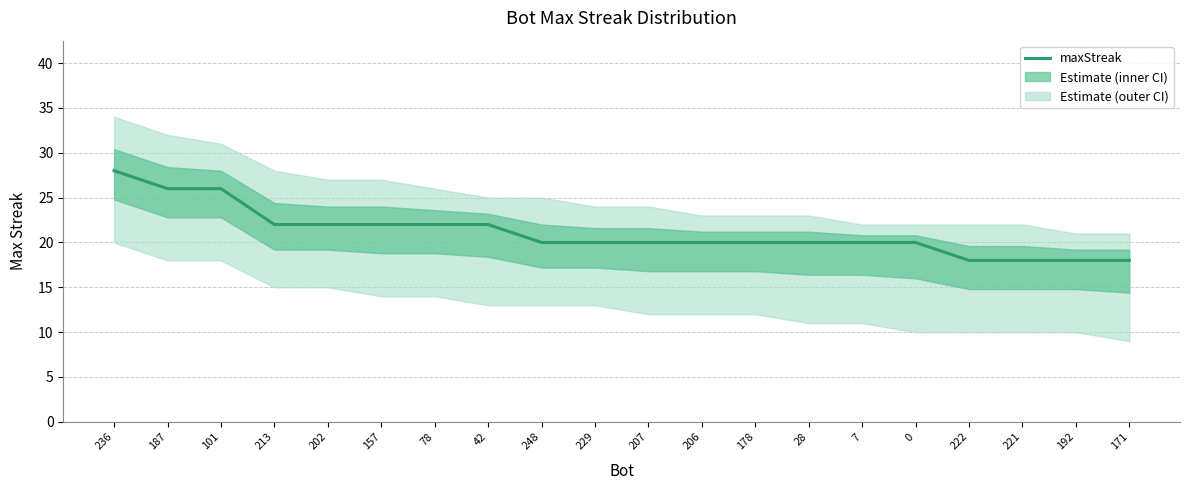

What is the label of the 14th point from the left?

28